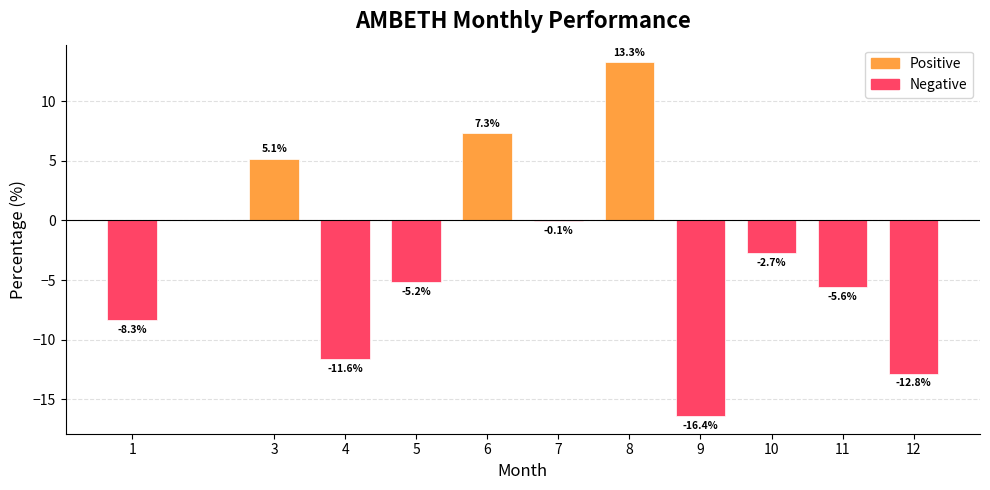

What is the change in value from 3 to 6?

+2.2